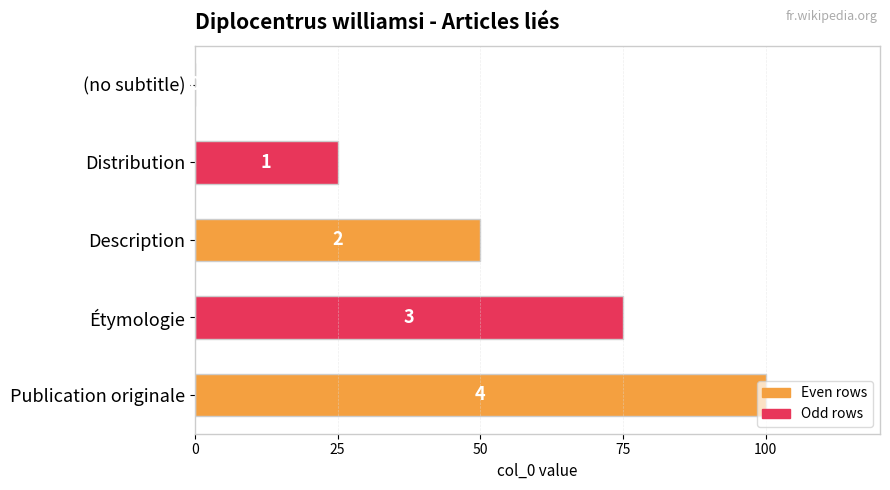

Are the bars horizontal?

Yes